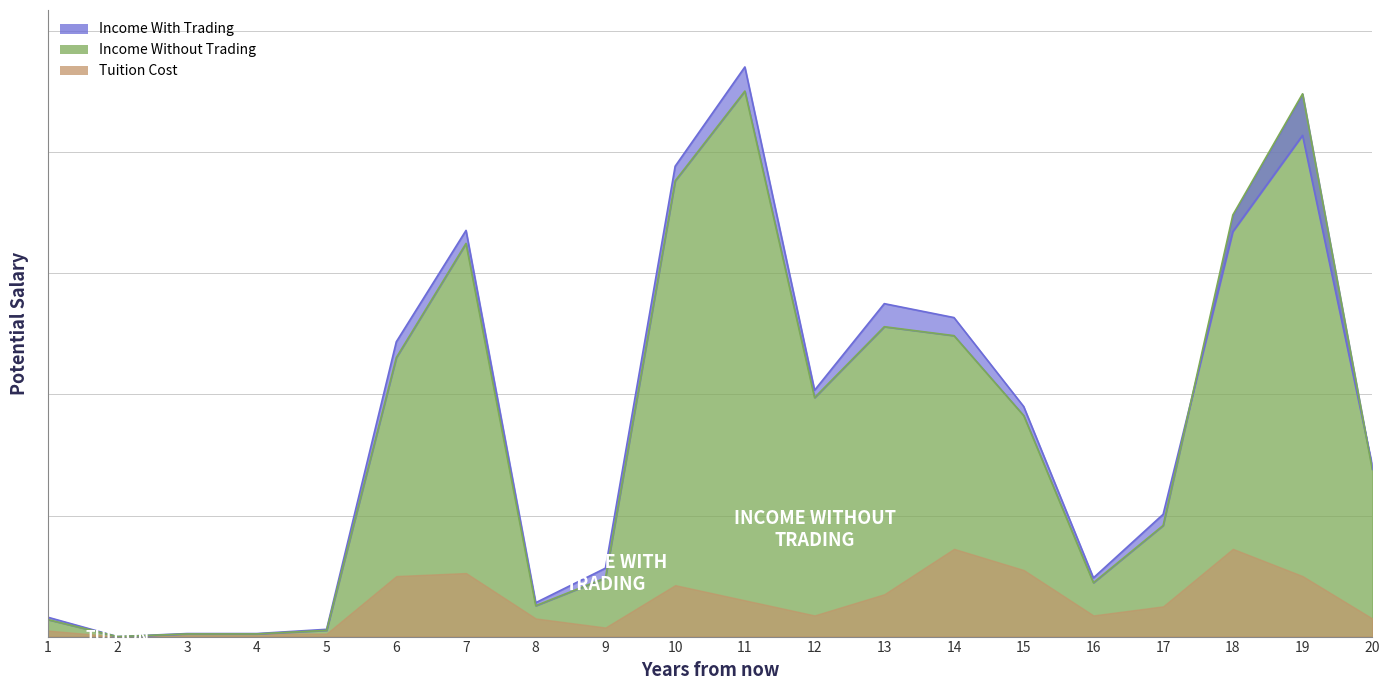

What is the difference between the maximum and minimum values in the Income Without Trading series?

901160